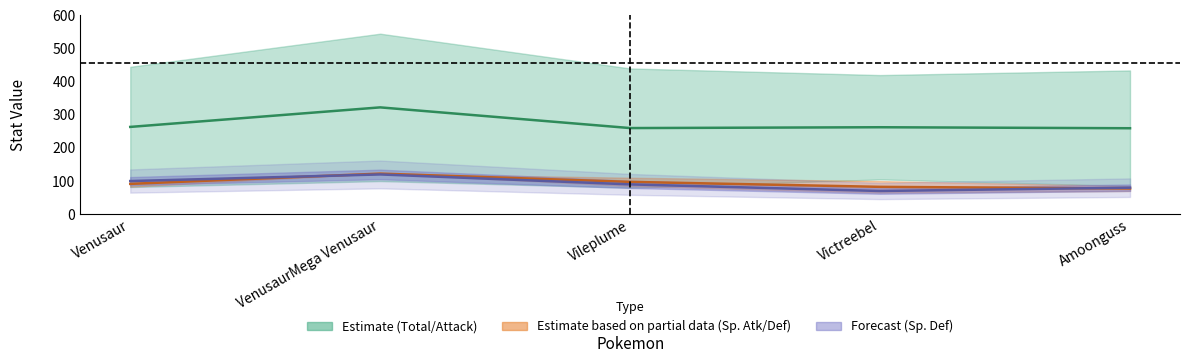

Where is Sp.Atk+Def mid nearest to the value 100?

Vileplume